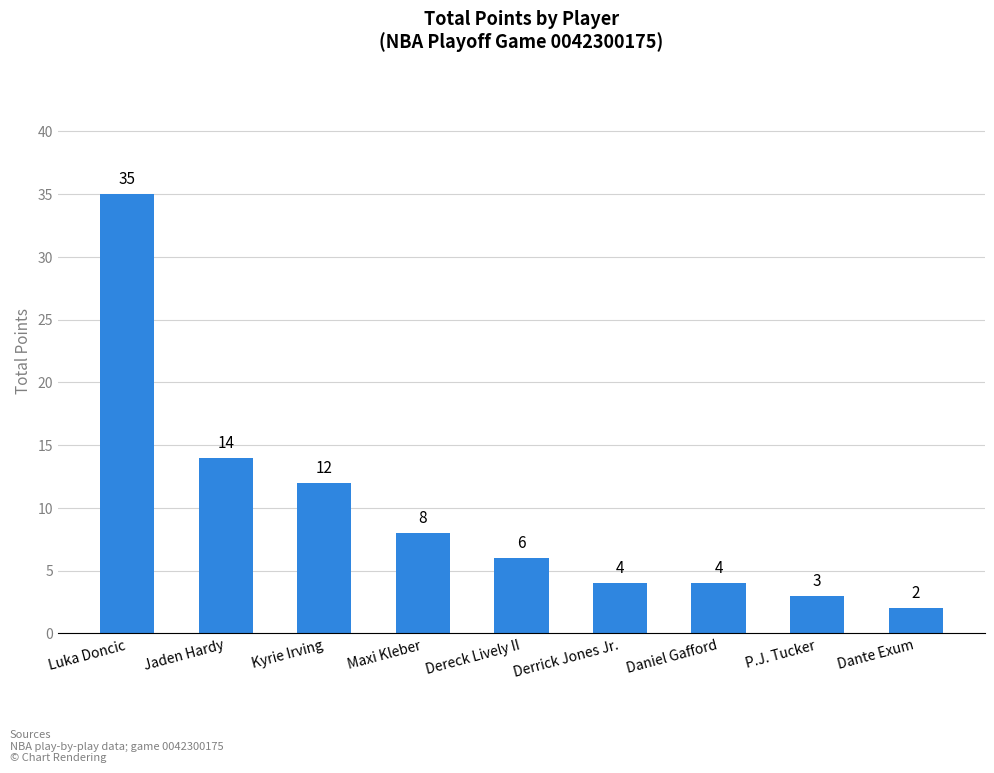

True or false: the data shows 5 at P.J. Tucker.

False